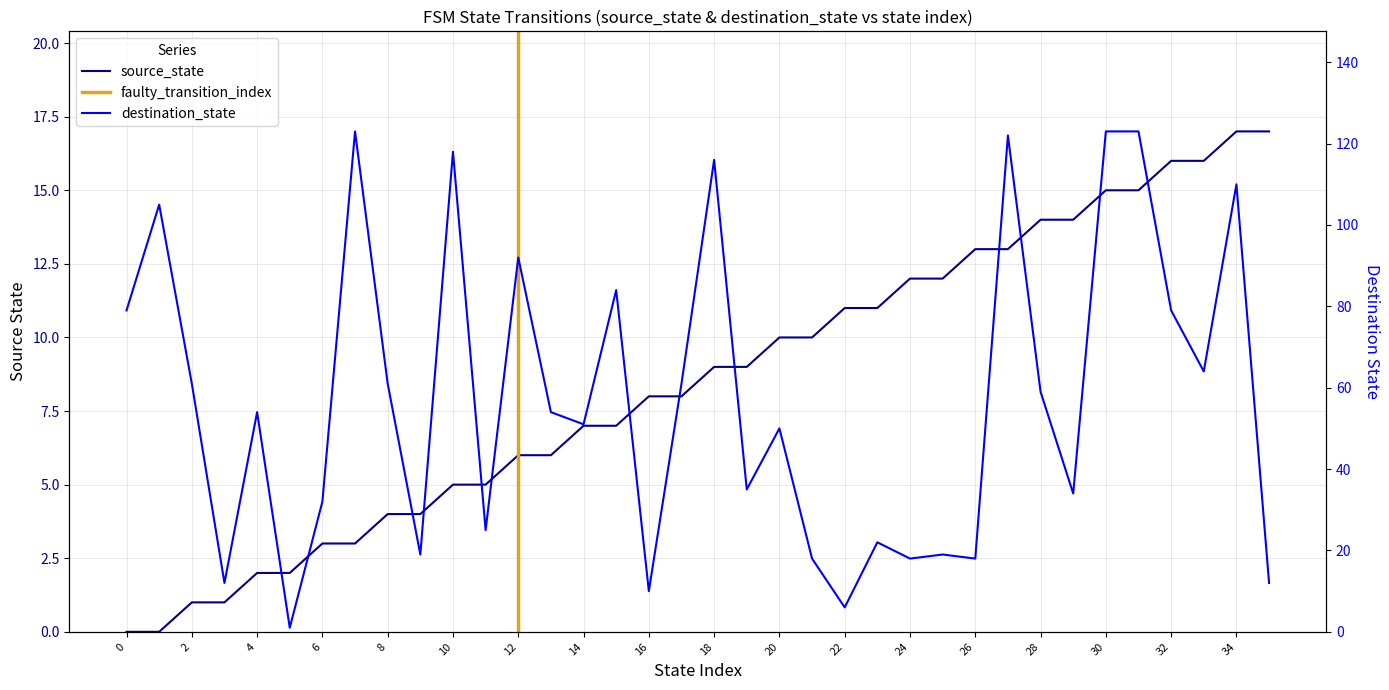

What is the total value across all series at 22?

17